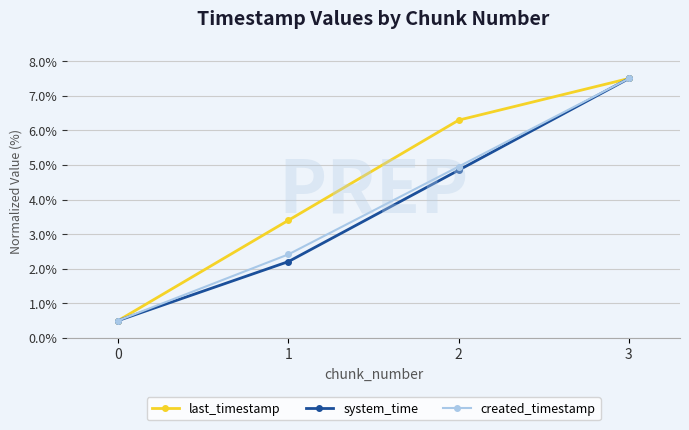

What are all the series names shown in the legend?

last_timestamp, system_time, created_timestamp